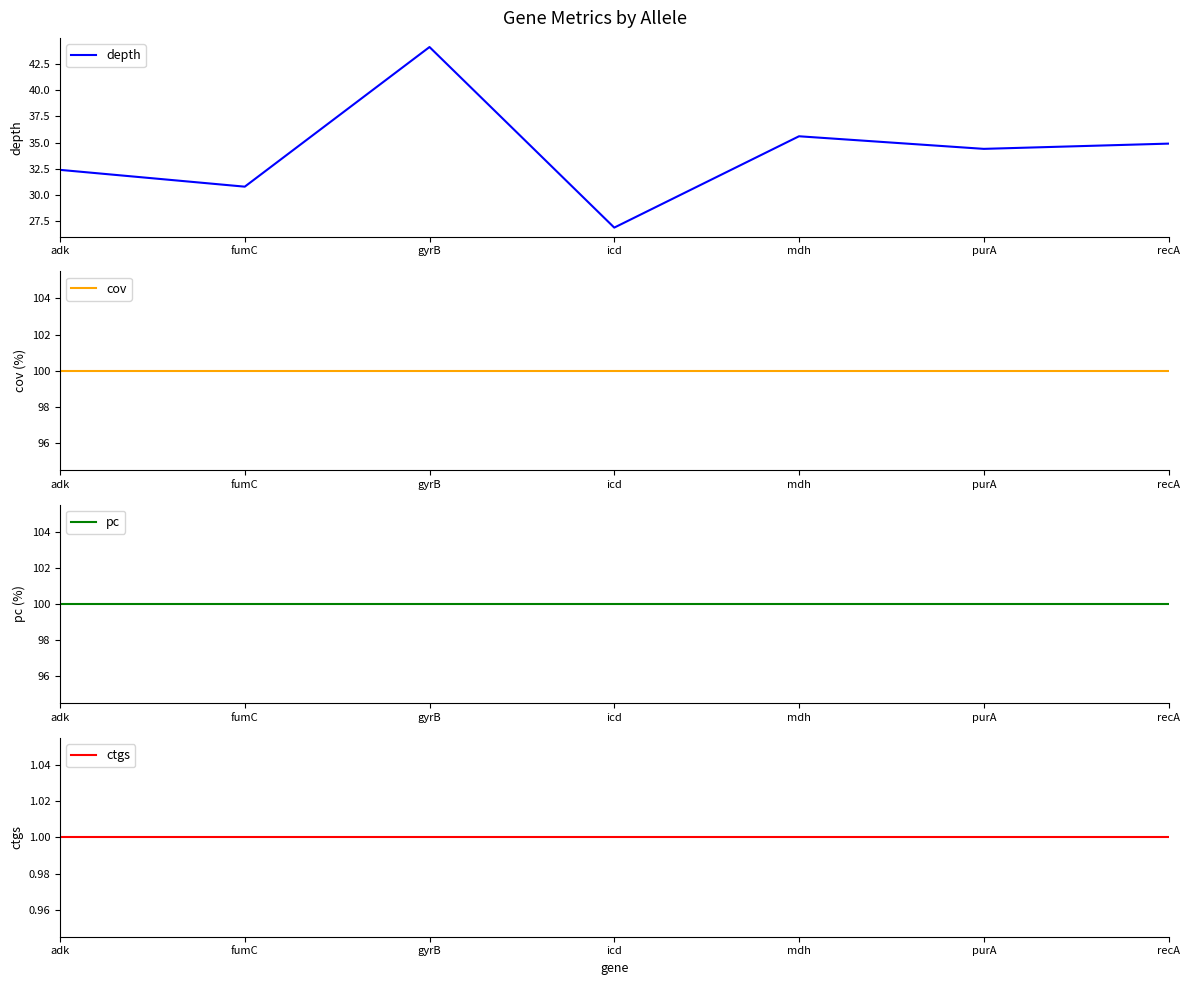

At which category does depth reach its first local peak?

gyrB